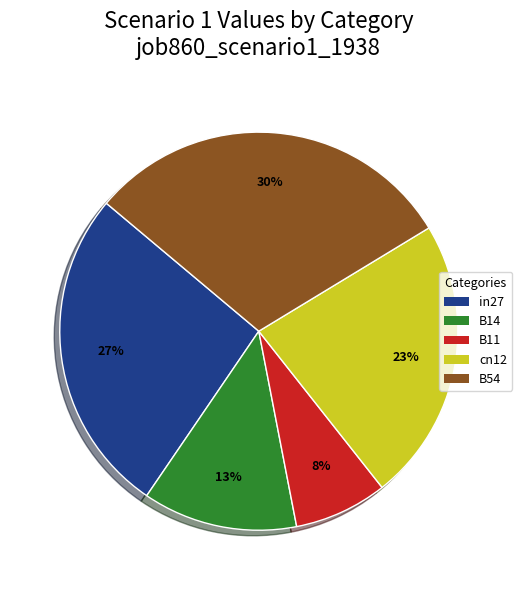

How many segments does this pie chart have?

5